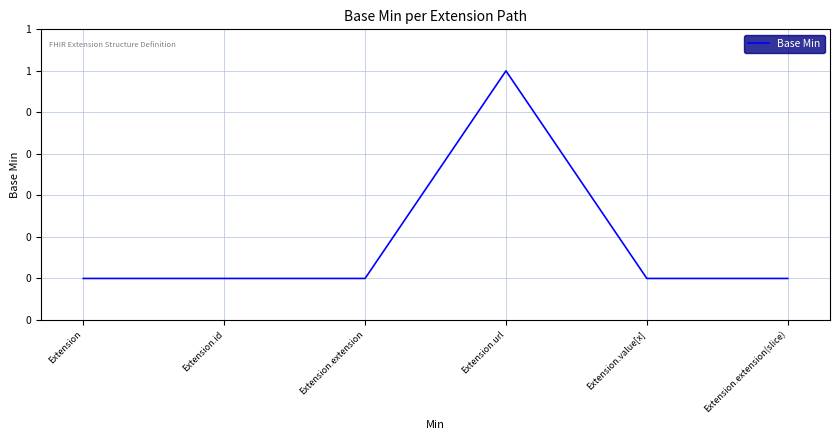

List the labels in order of value, smallest first.

Extension, Extension.id, Extension.extension, Extension.value[x], Extension.extension(slice), Extension.url